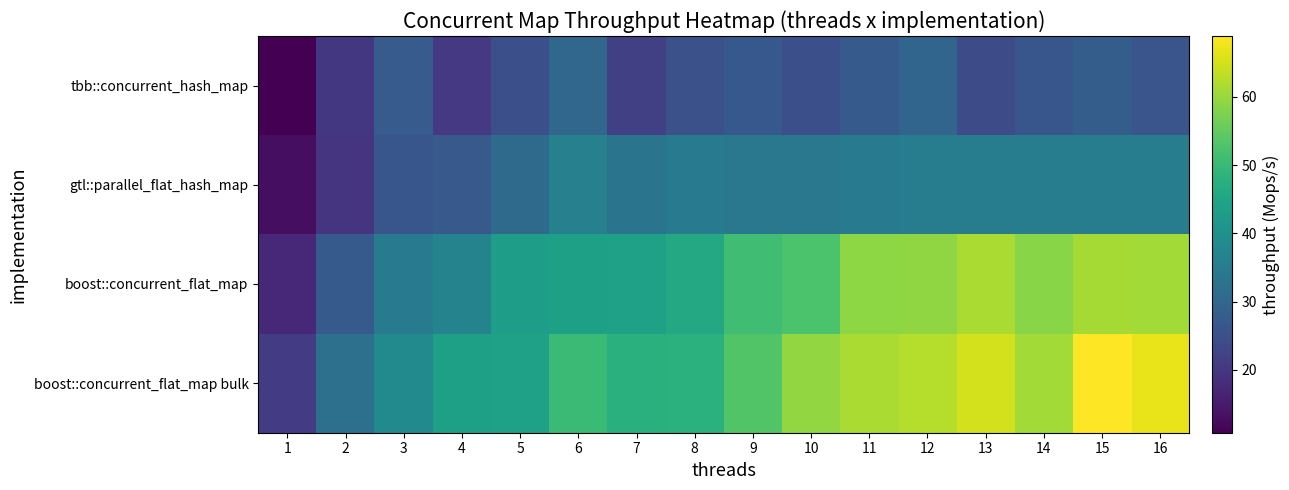

Which category has the lowest value across all series?

1